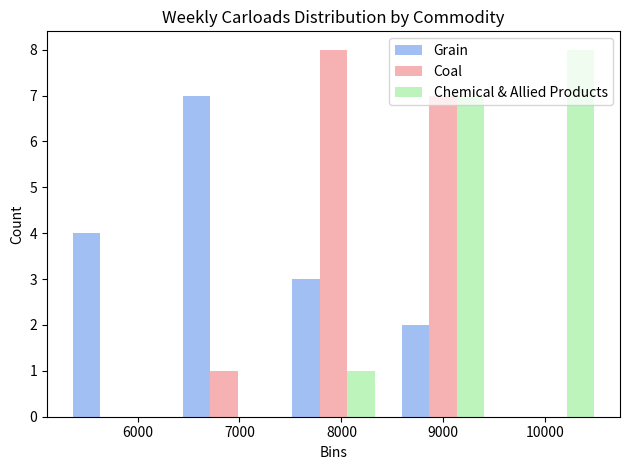

In the Coal series, which range on the x-axis has the tallest bar?

7400 to 8500